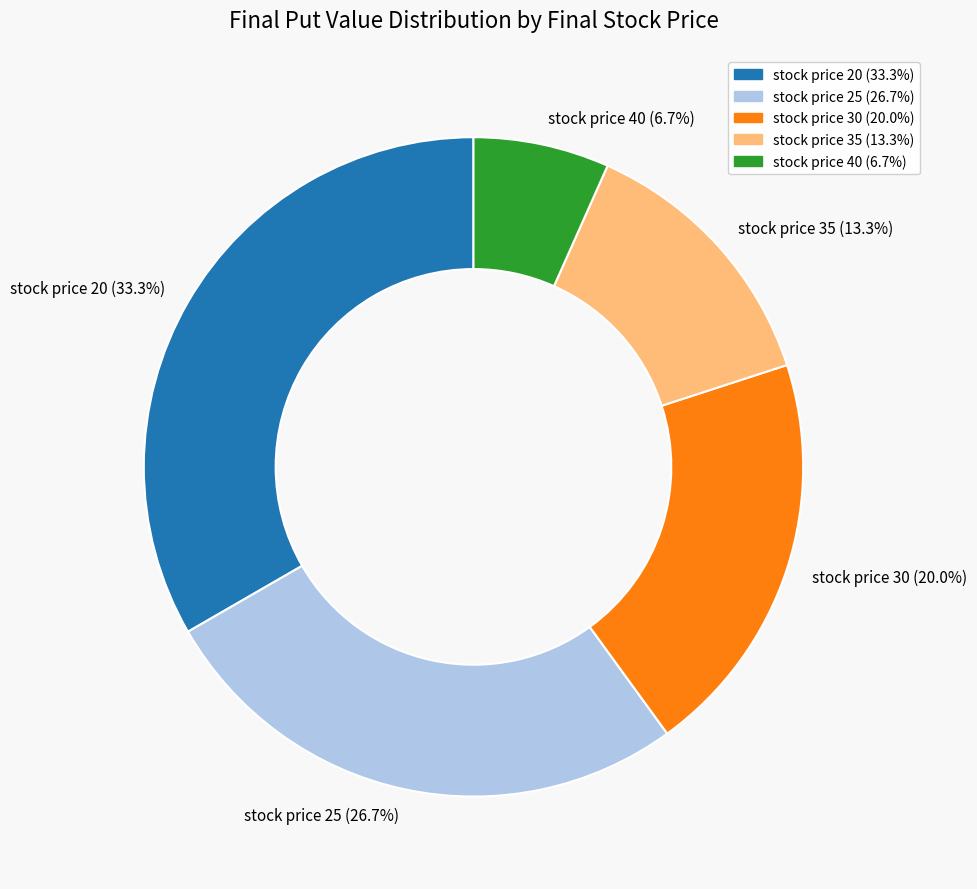

What portion of the pie excludes stock price 35 (13.3%)?

86.7%